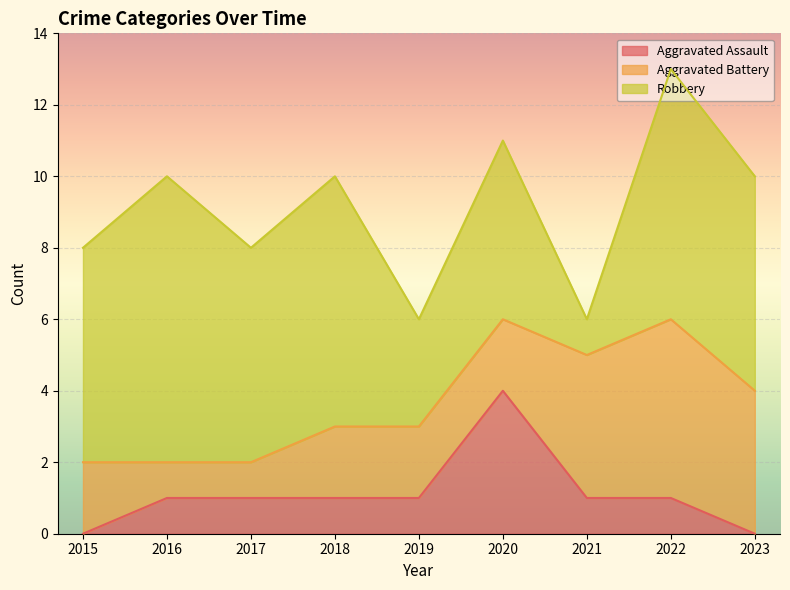

Which series changed the most between 2015 and 2017?

Aggravated Assault